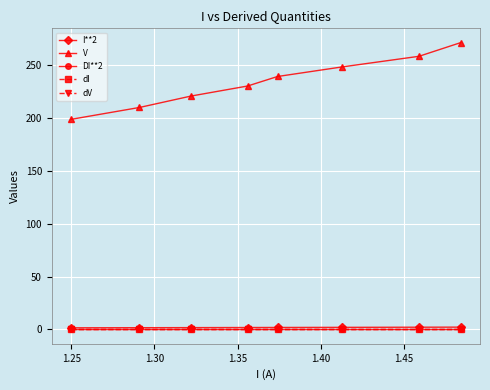

Which series has the largest total across all categories?

V